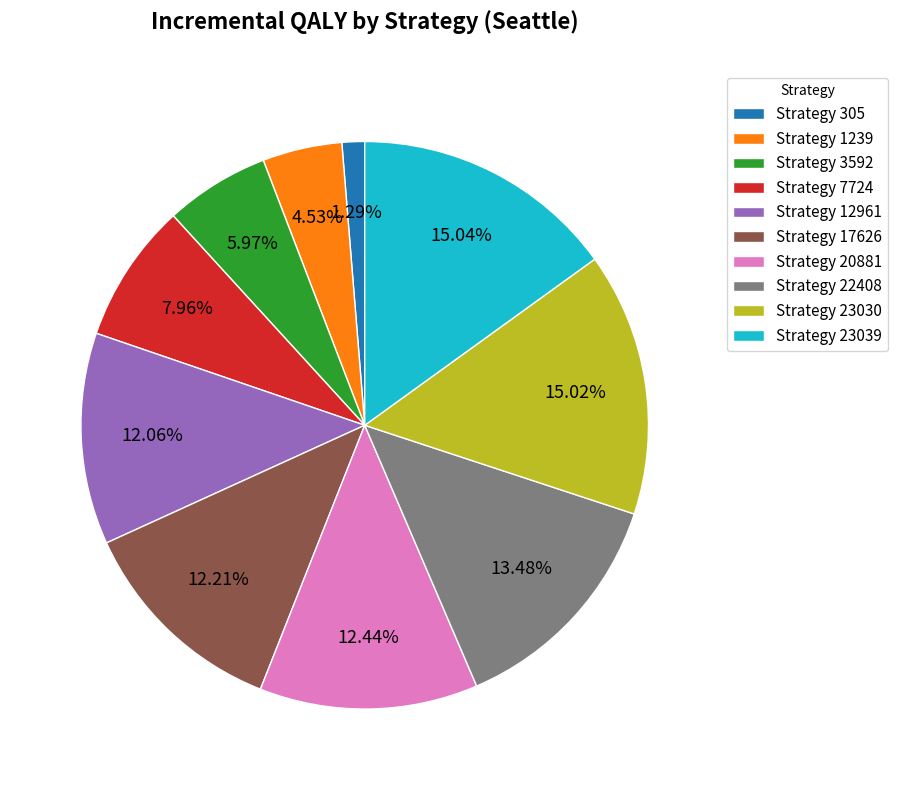

Between Strategy 22408 and Strategy 305, which is larger?

Strategy 22408